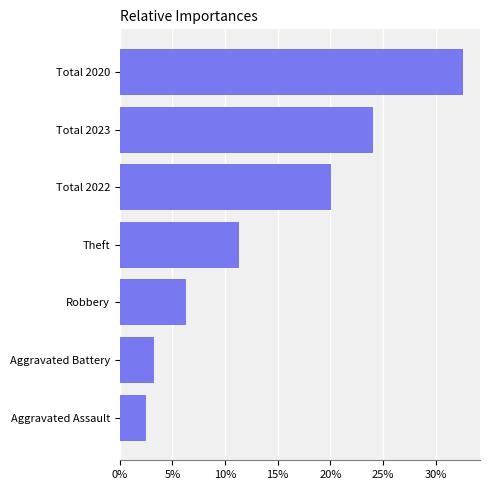

List the labels in order of value, smallest first.

Aggravated Assault, Aggravated Battery, Robbery, Theft, Total 2022, Total 2023, Total 2020